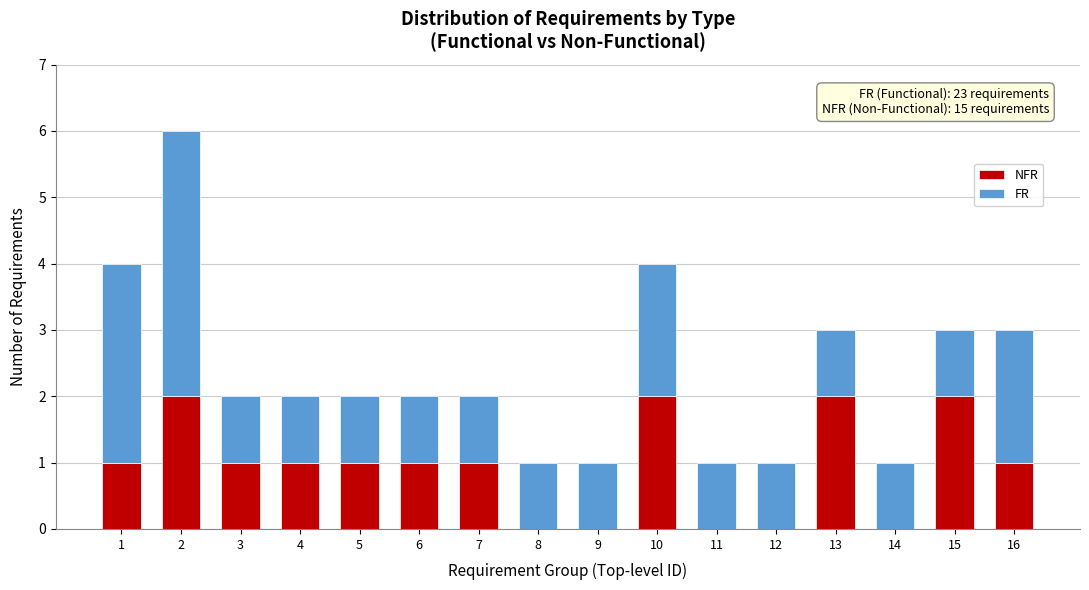

Does the chart contain stacked bars?

Yes